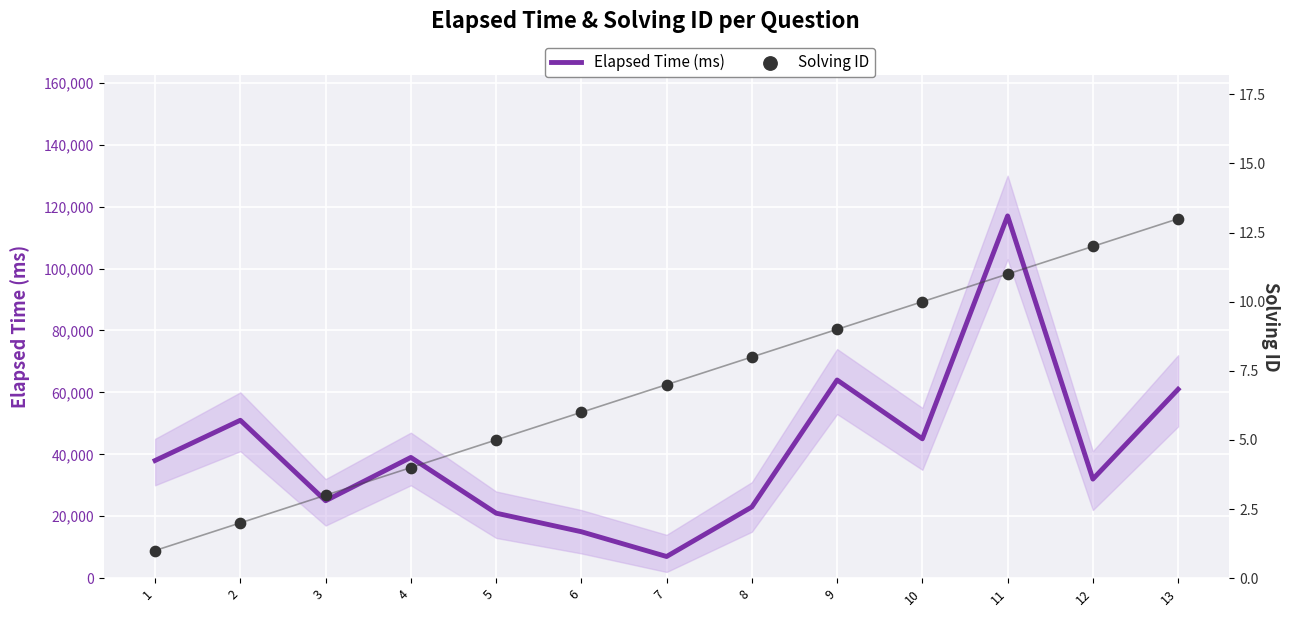

Which series reaches the minimum Y coordinate?

Solving ID